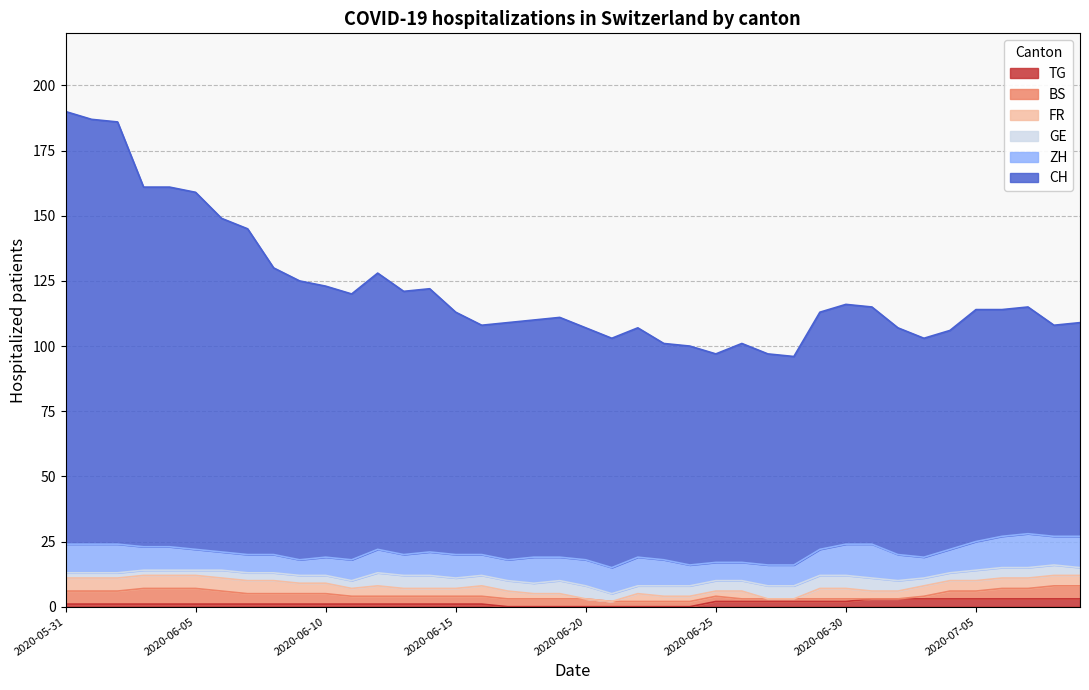

True or false: ZH and GE cross at least once.

False